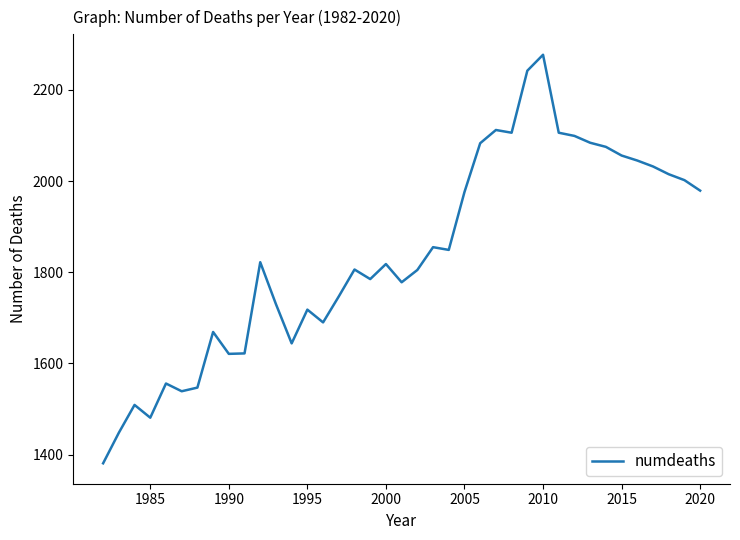

What is the difference between the maximum and minimum values?

896